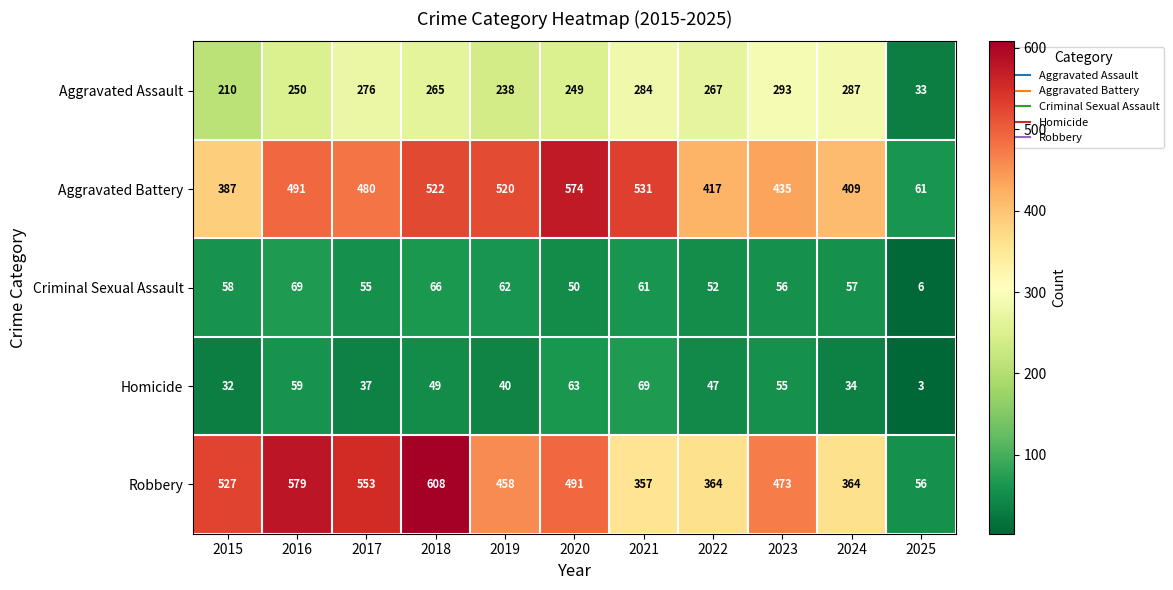

What is the average value of the Robbery series?

439